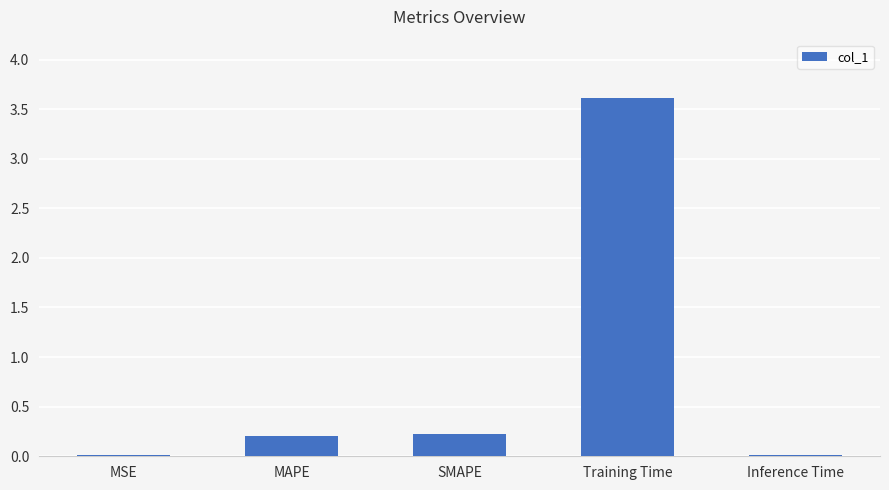

What is the label of the 3rd bar from the left?

SMAPE